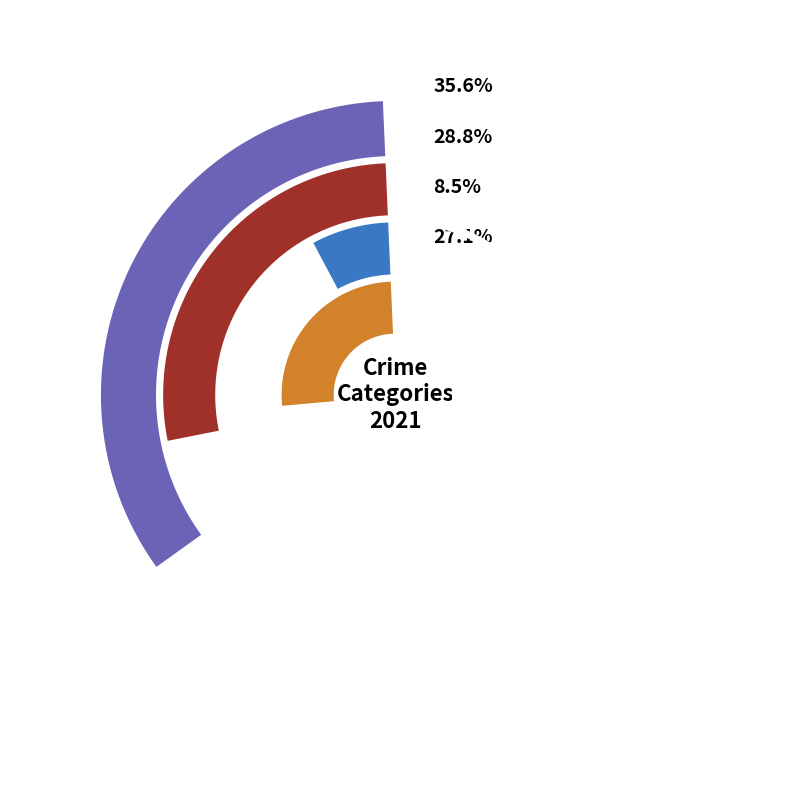

What is the ratio of the value at 3 to the value at values_2021?

0.8